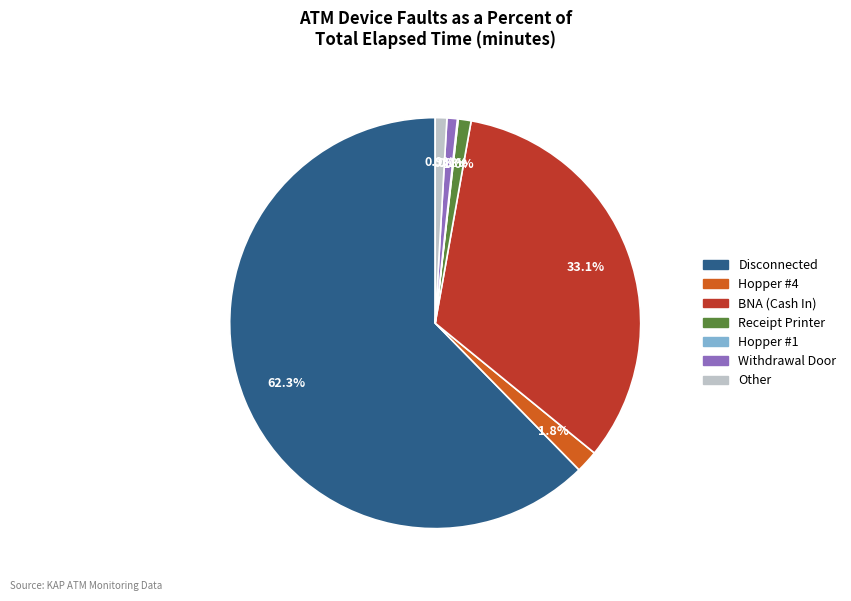

Is there a majority slice in this chart?

Yes